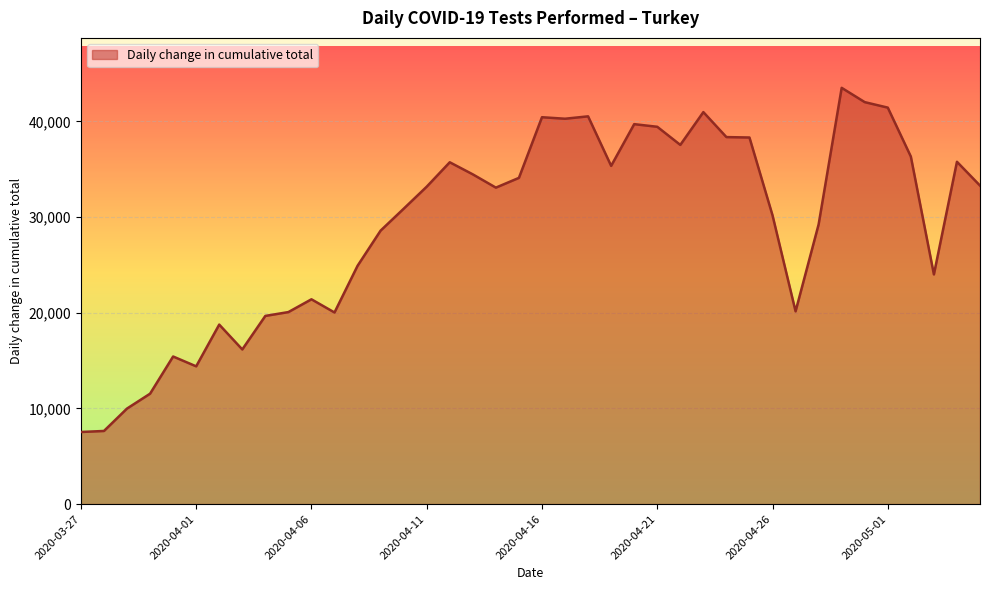

What is the maximum value shown in the chart?

43498